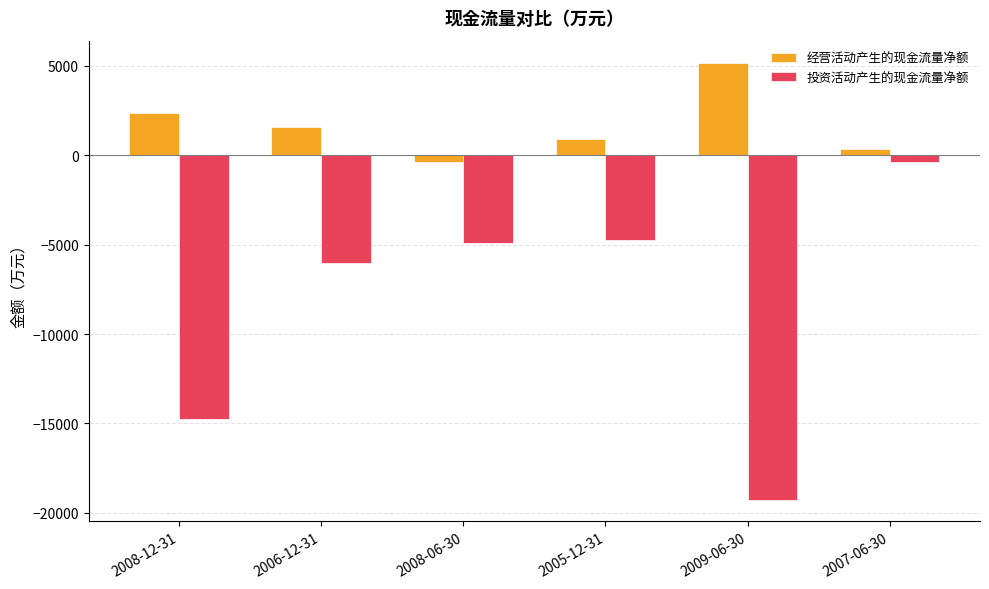

What is the difference between the 投资活动产生的现金流量净额 values at 2008-06-30 and 2009-06-30?

14353